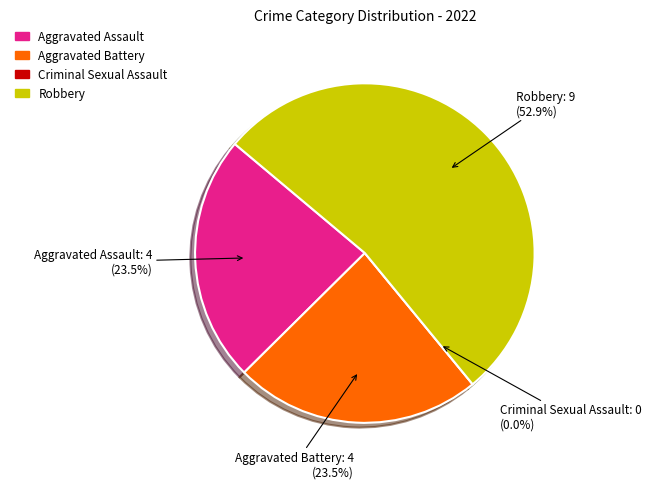

To the nearest percent, what is the average slice percentage?

25%